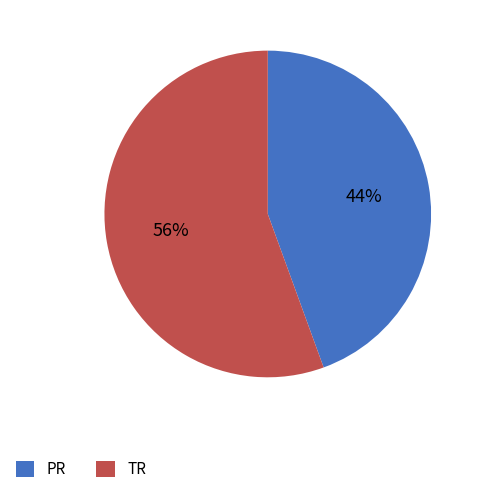

To the nearest percent, what is the average slice percentage?

50%